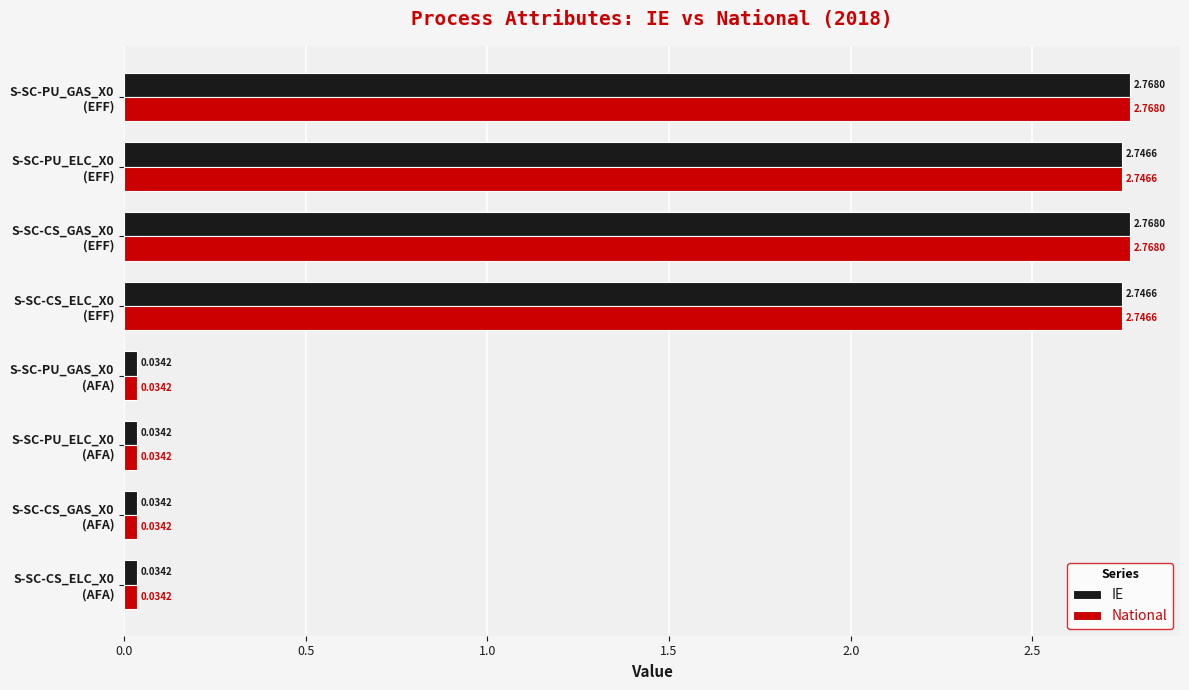

At how many categories does at least one series exceed 2?

4